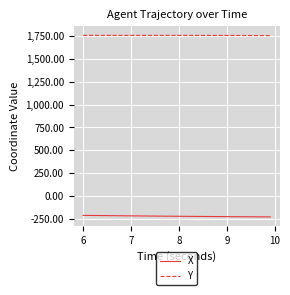

What is the lowest value of the Y series?

1756.5